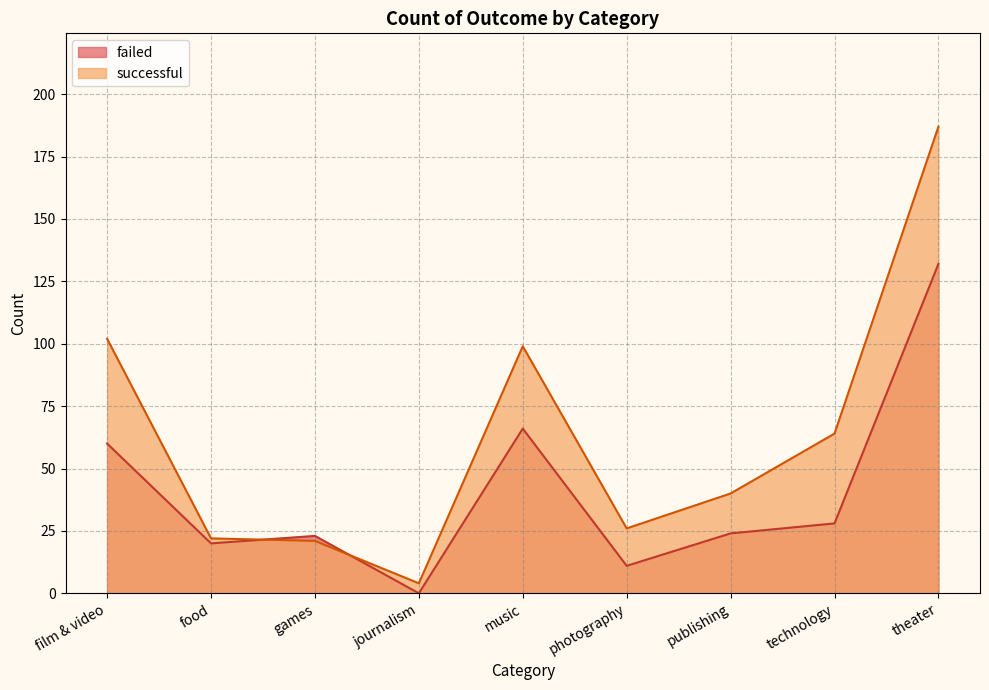

What is the total value across all series at theater?

319